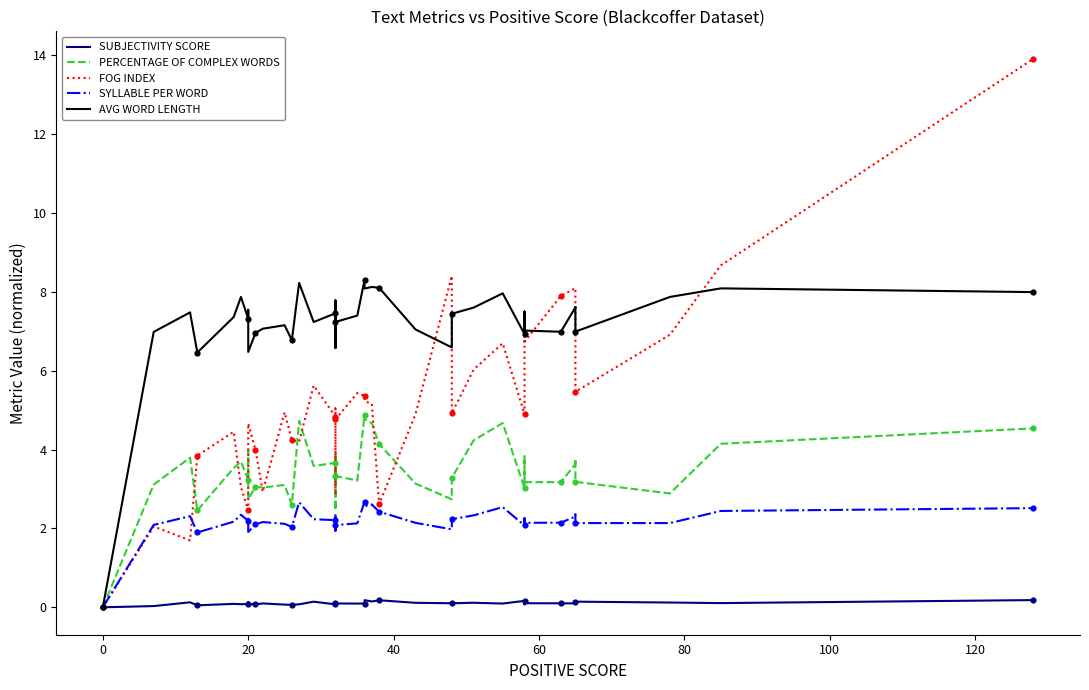

Which series contains the lowest Y value?

SUBJECTIVITY SCORE